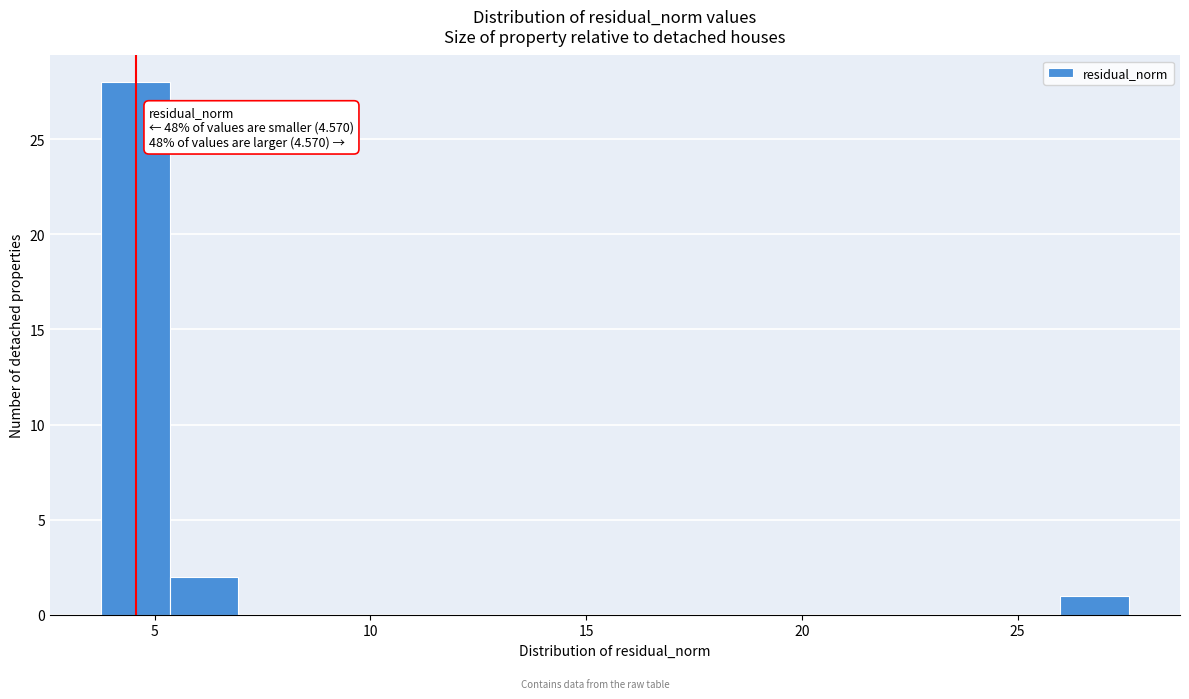

Around what value on the x-axis is the tallest bar? Give the approximate position of its centre, as read against the axis.

4.5